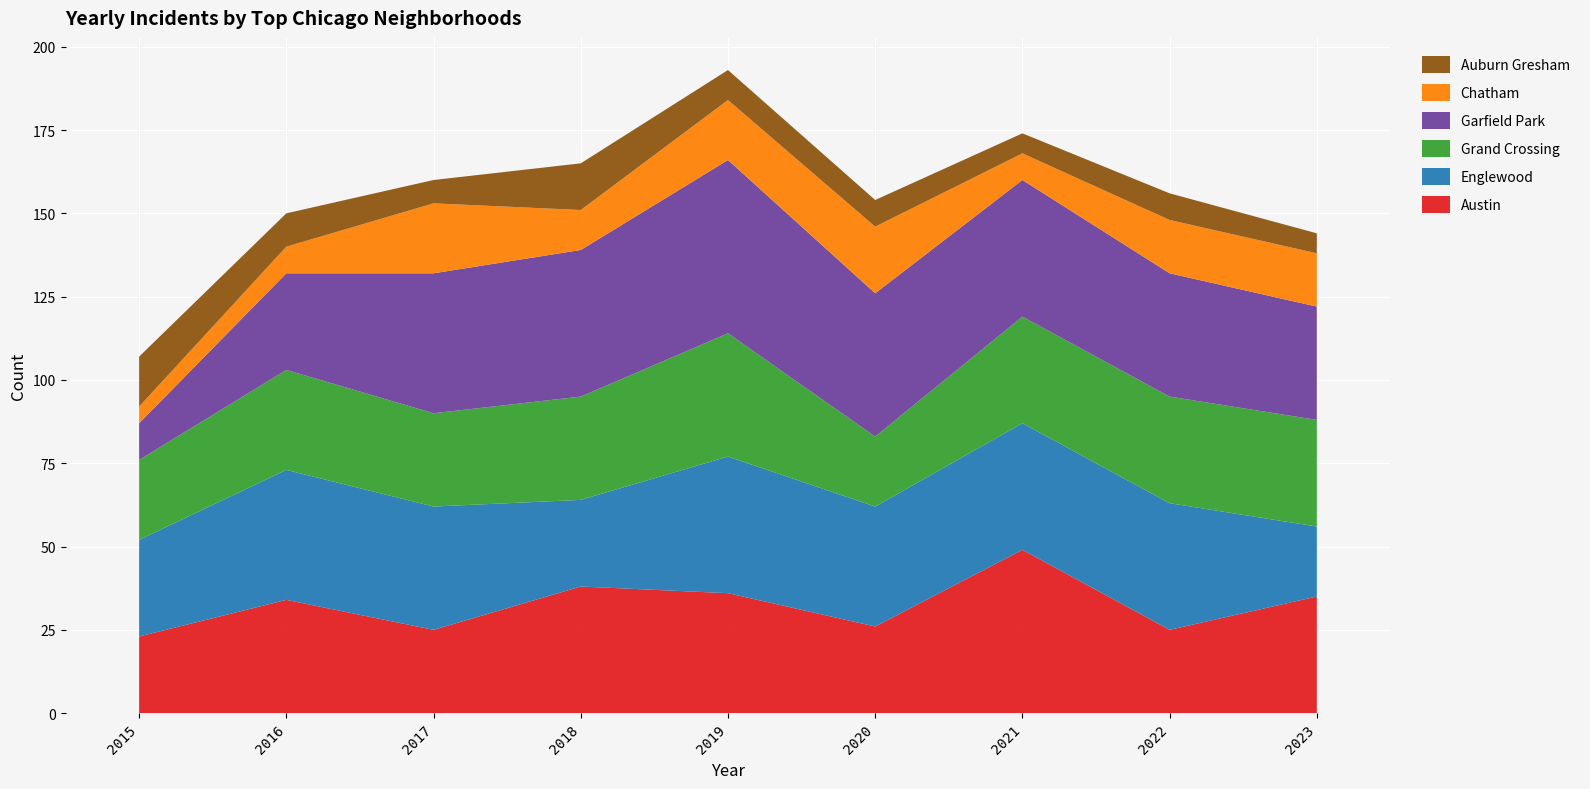

Reading right to left, what are all the values shown in this chart?

Austin: 2023=35	2022=25	2021=49	2020=26	2019=36	2018=38	2017=25	2016=34	2015=23
Englewood: 2023=21	2022=38	2021=38	2020=36	2019=41	2018=26	2017=37	2016=39	2015=29
Grand Crossing: 2023=32	2022=32	2021=32	2020=21	2019=37	2018=31	2017=28	2016=30	2015=24
Garfield Park: 2023=34	2022=37	2021=41	2020=43	2019=52	2018=44	2017=42	2016=29	2015=11
Chatham: 2023=16	2022=16	2021=8	2020=20	2019=18	2018=12	2017=21	2016=8	2015=5
Auburn Gresham: 2023=6	2022=8	2021=6	2020=8	2019=9	2018=14	2017=7	2016=10	2015=15